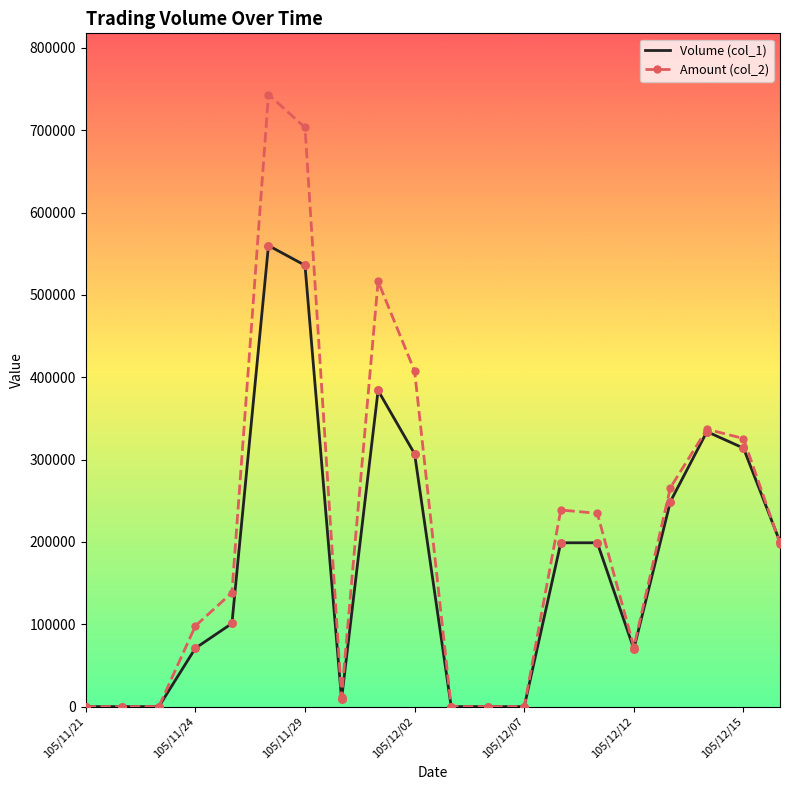

At how many categories does at least one series exceed 32217?

13